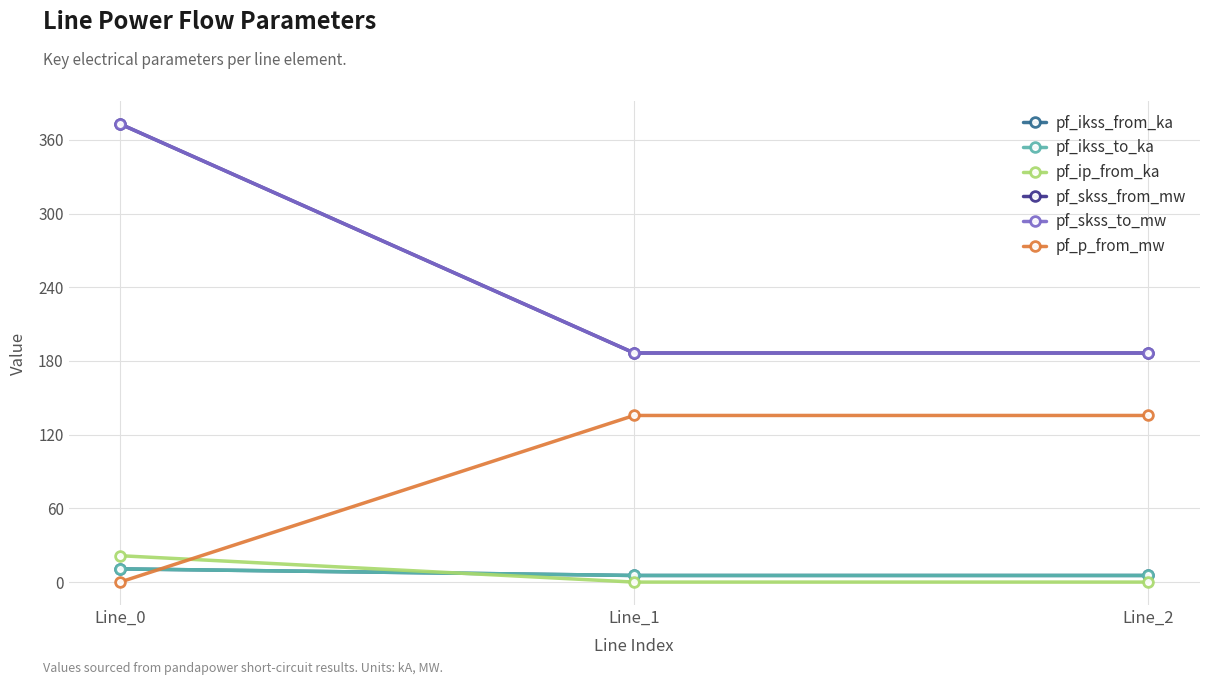

What is the value of the pf_ikss_to_ka point at the 3rd from the left?

5.4